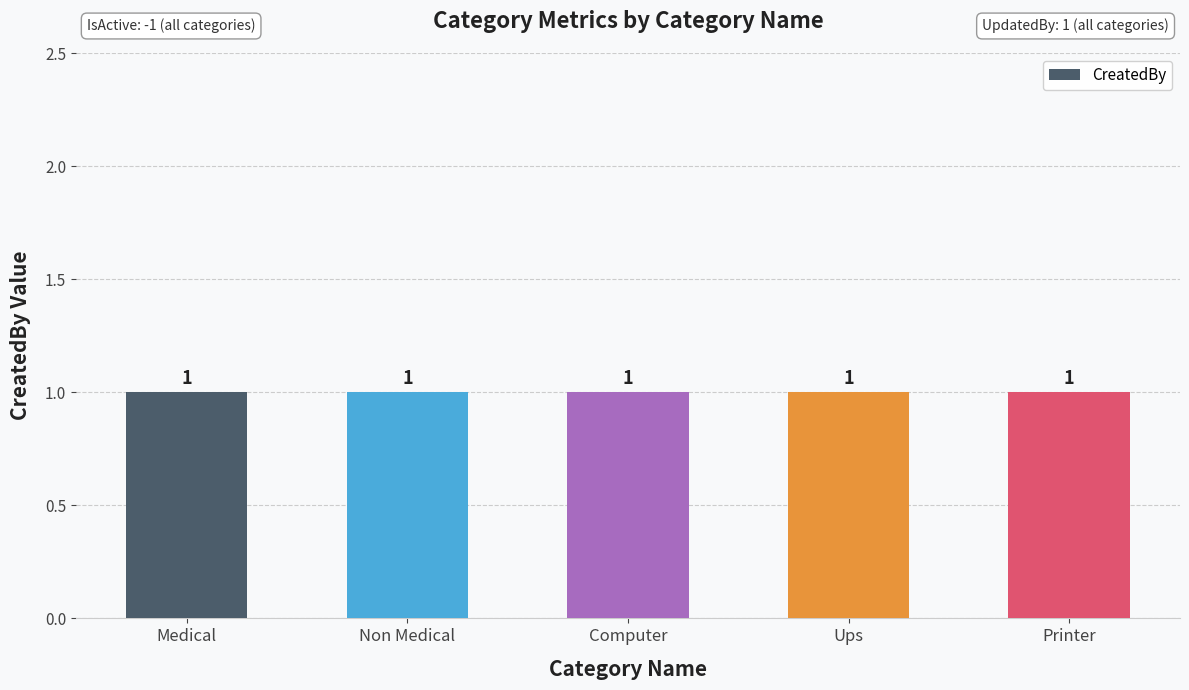

What is the label of the 1st bar from the left?

Medical